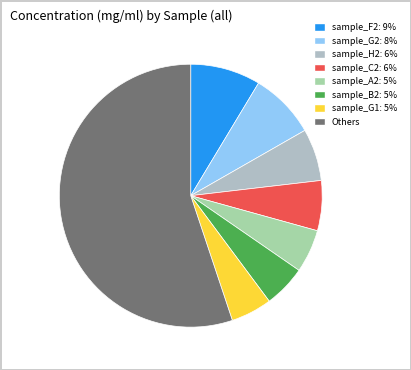

Count the number of slices in the pie.

8